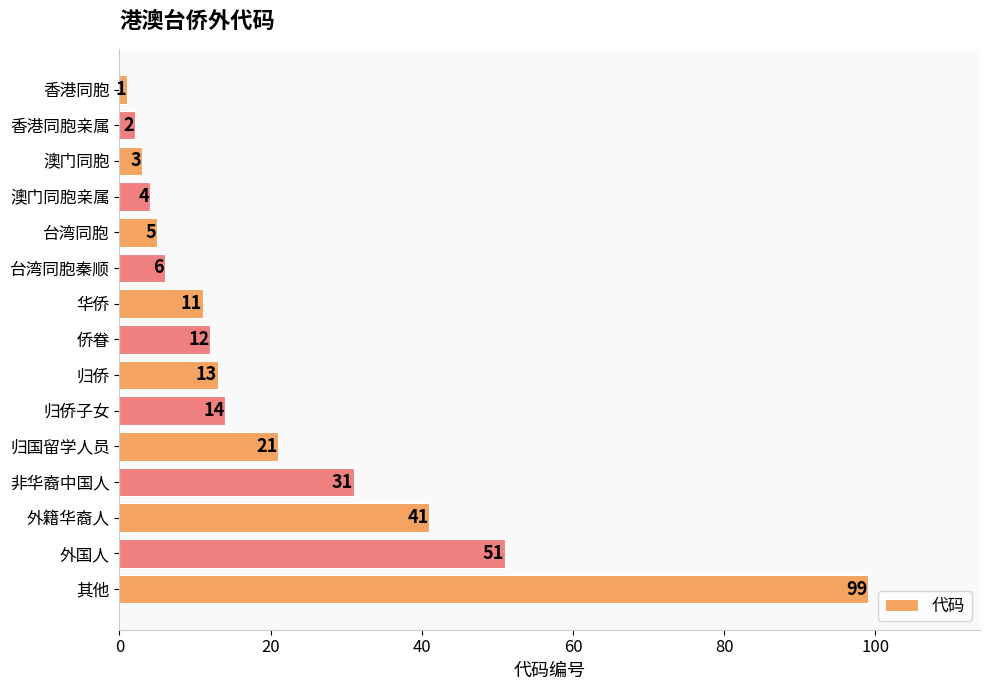

How many categories are shown in the chart?

15